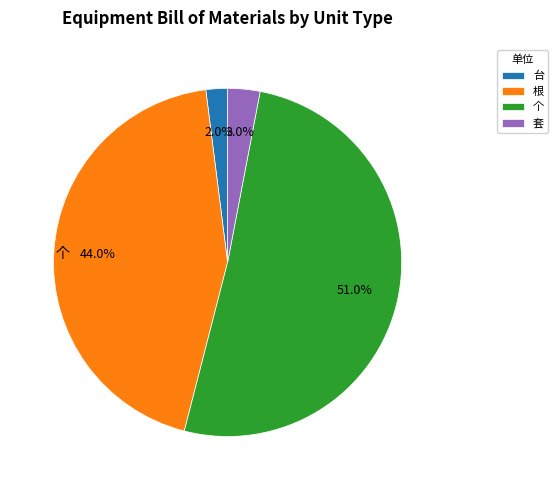

To the nearest percent, what is the difference between the 套 and 个 slice percentages?

48%